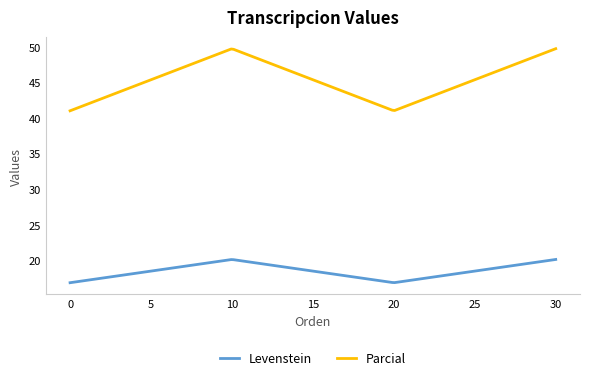

Which series has the largest total across all categories?

Parcial